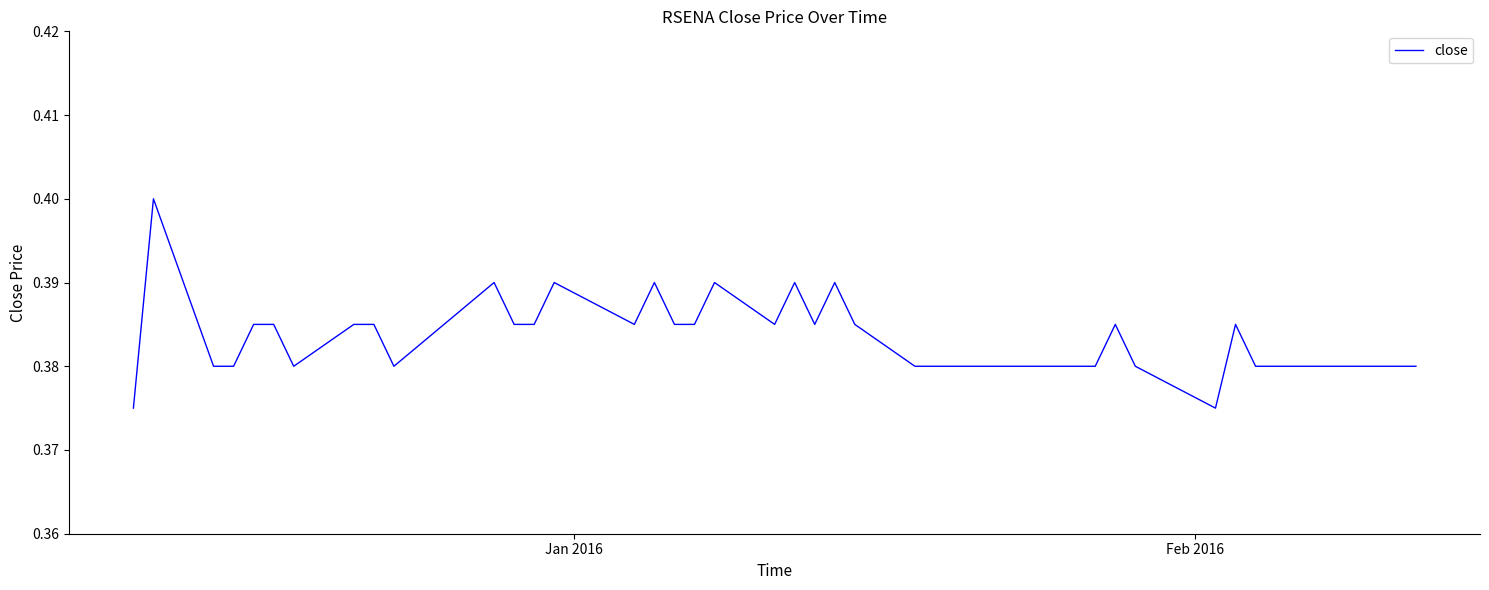

How many lines are shown in the chart?

1